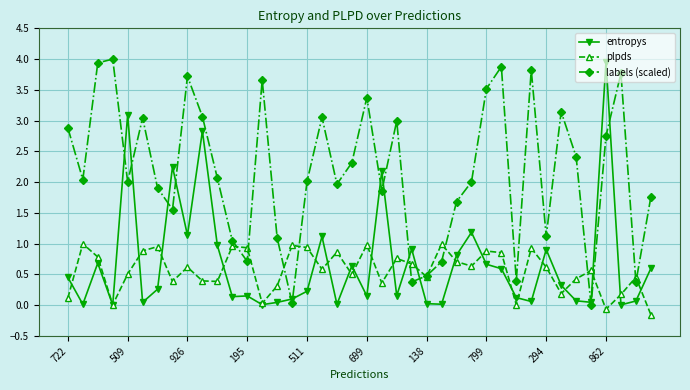

Which series has the largest total across all categories?

labels (scaled)